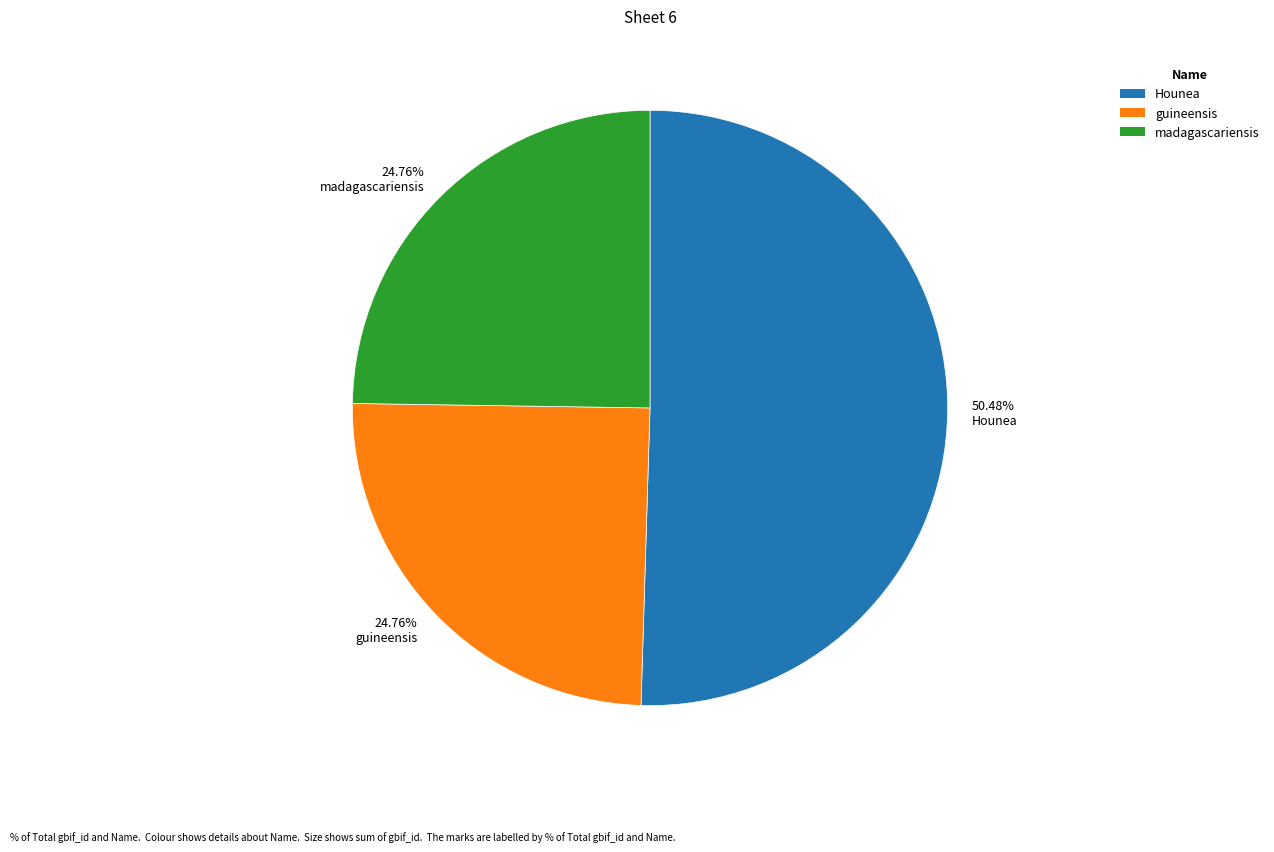

Combined, do 24.76% madagascariensis and 50.48% Hounea account for over 50%?

Yes